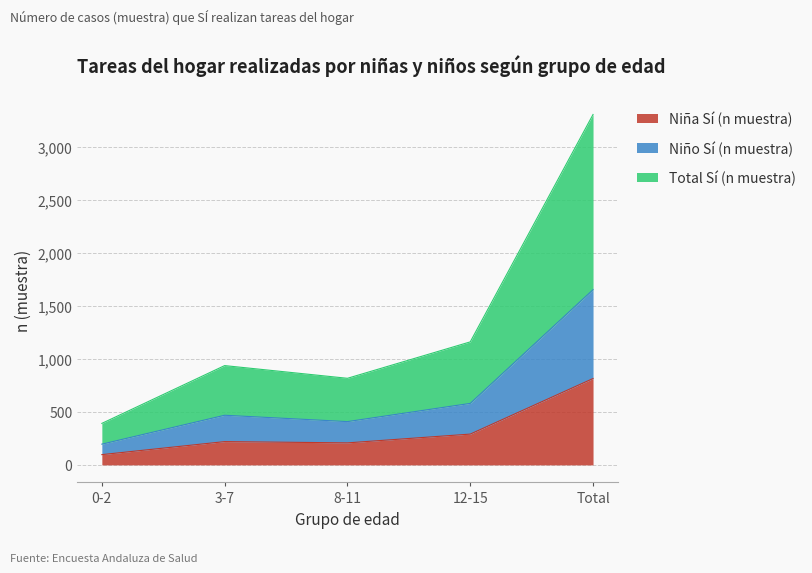

Which series has the largest range (max minus min)?

Total Sí (n muestra)